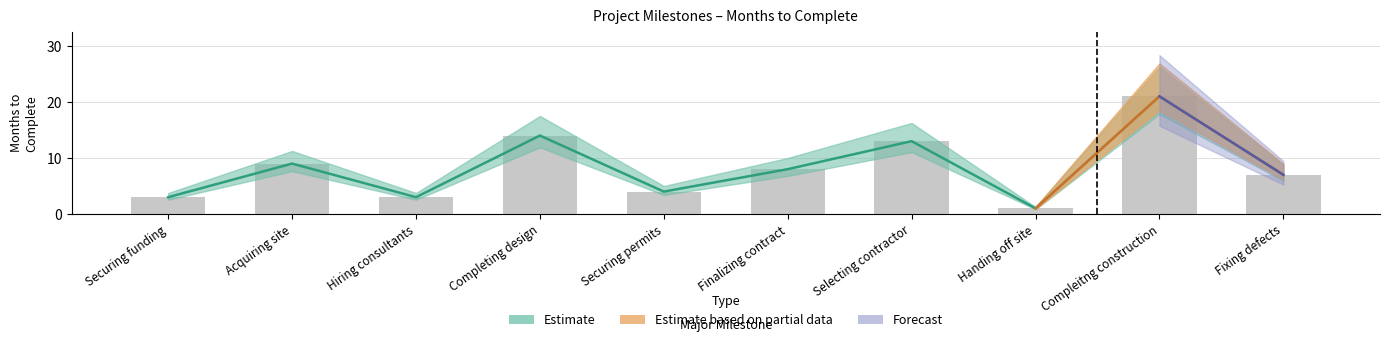

What position from the right is Hiring consultants?

8